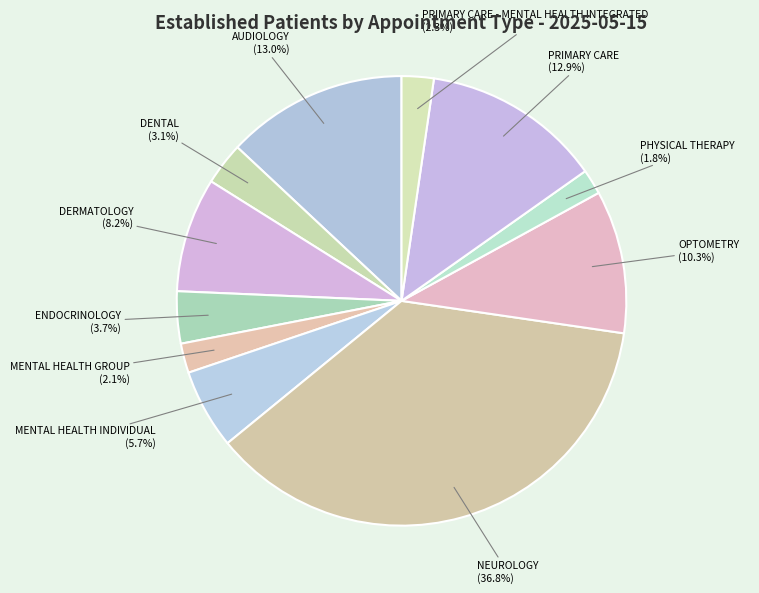

How many segments does this pie chart have?

11